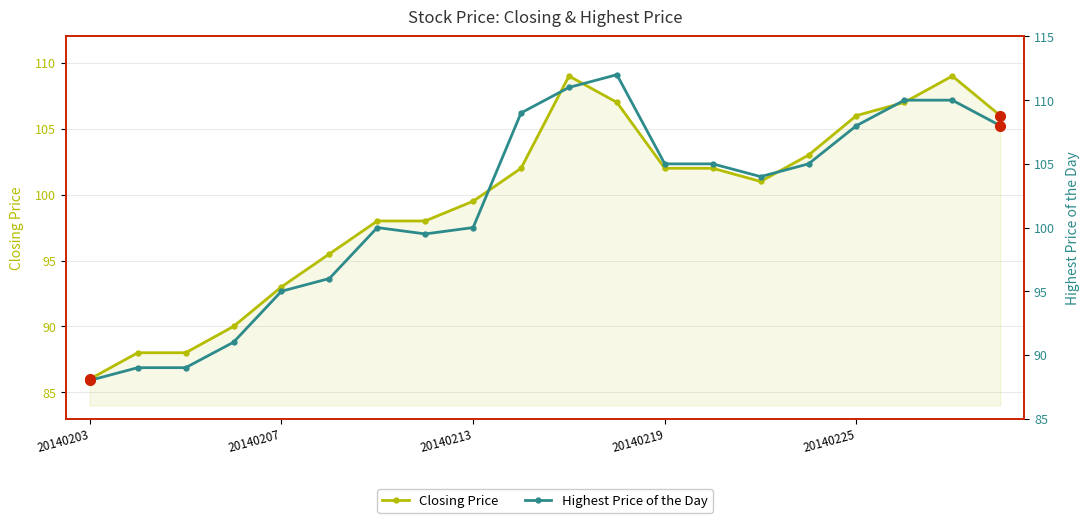

The Highest Price of the Day series shows 88.0 at 20140203. True or false?

True